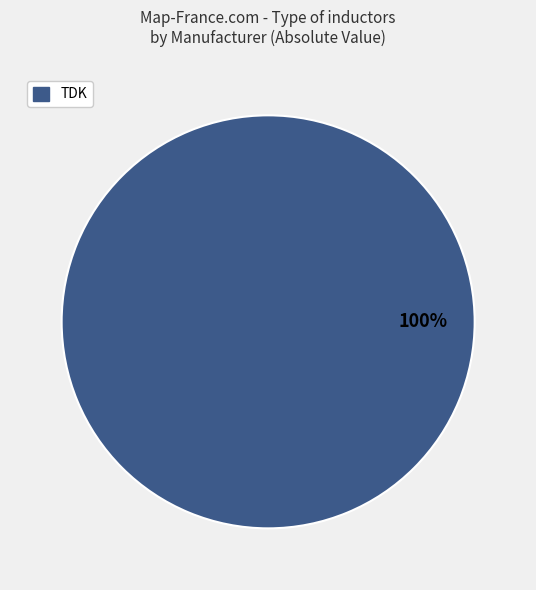

Does any single category account for the majority?

Yes